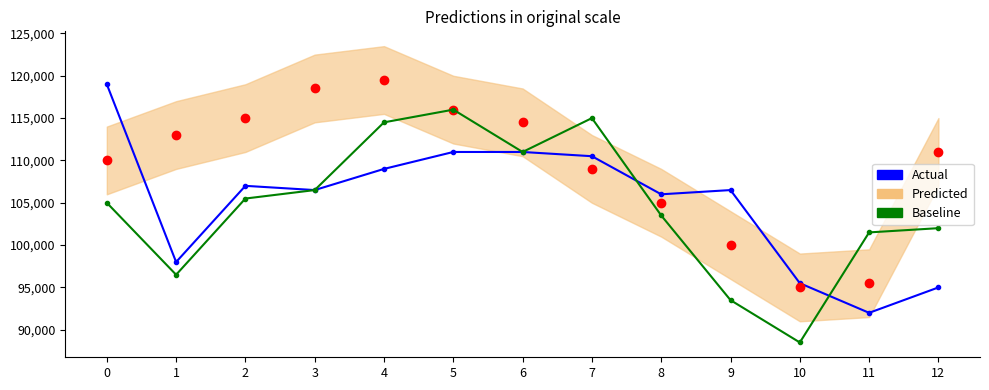

At which category does Baseline reach its first local valley?

1